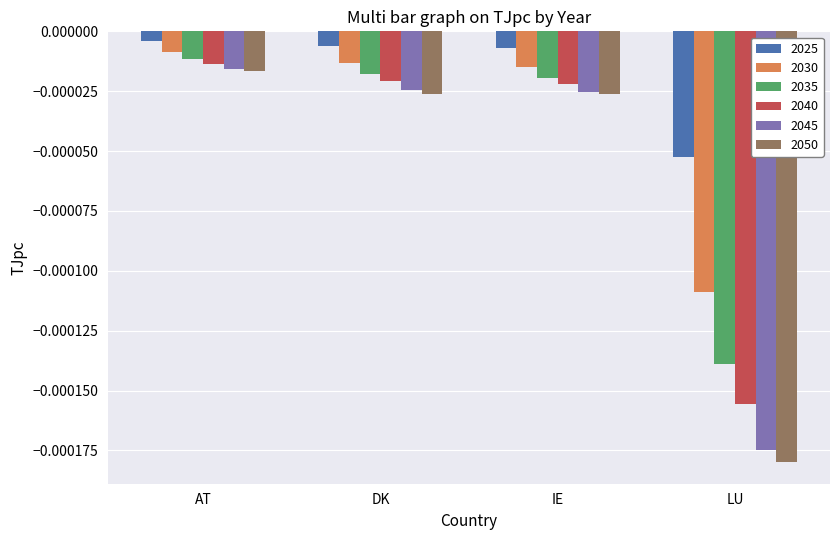

At which category does the chart reach its minimum across all series?

LU